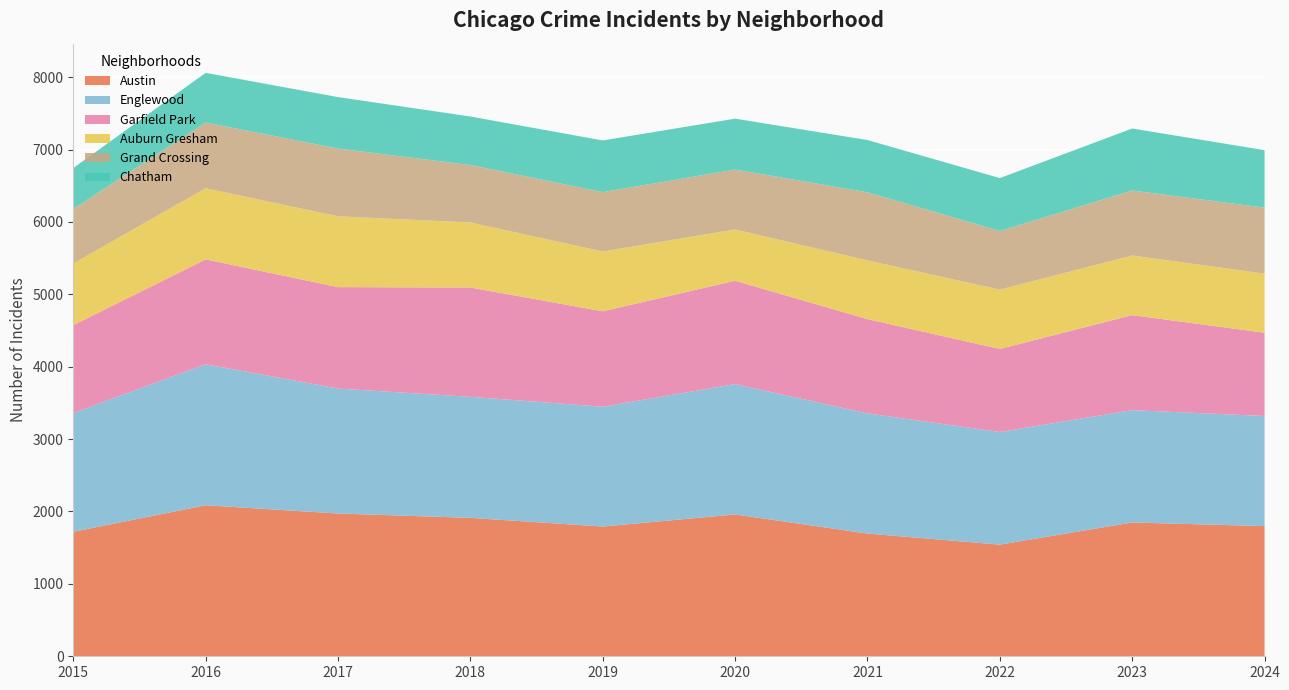

Reading left to right, list all the values displayed in this chart.

Austin: 2015=1719	2016=2086	2017=1972	2018=1912	2019=1792	2020=1959	2021=1695	2022=1542	2023=1848	2024=1798
Englewood: 2015=1641	2016=1948	2017=1726	2018=1672	2019=1655	2020=1801	2021=1660	2022=1556	2023=1552	2024=1521
Garfield Park: 2015=1214	2016=1448	2017=1401	2018=1510	2019=1318	2020=1427	2021=1302	2022=1147	2023=1312	2024=1150
Auburn Gresham: 2015=851	2016=983	2017=978	2018=898	2019=826	2020=708	2021=811	2022=819	2023=824	2024=816
Grand Crossing: 2015=754	2016=908	2017=936	2018=794	2019=820	2020=828	2021=941	2022=810	2023=898	2024=912
Chatham: 2015=565	2016=686	2017=711	2018=670	2019=714	2020=703	2021=722	2022=731	2023=856	2024=794